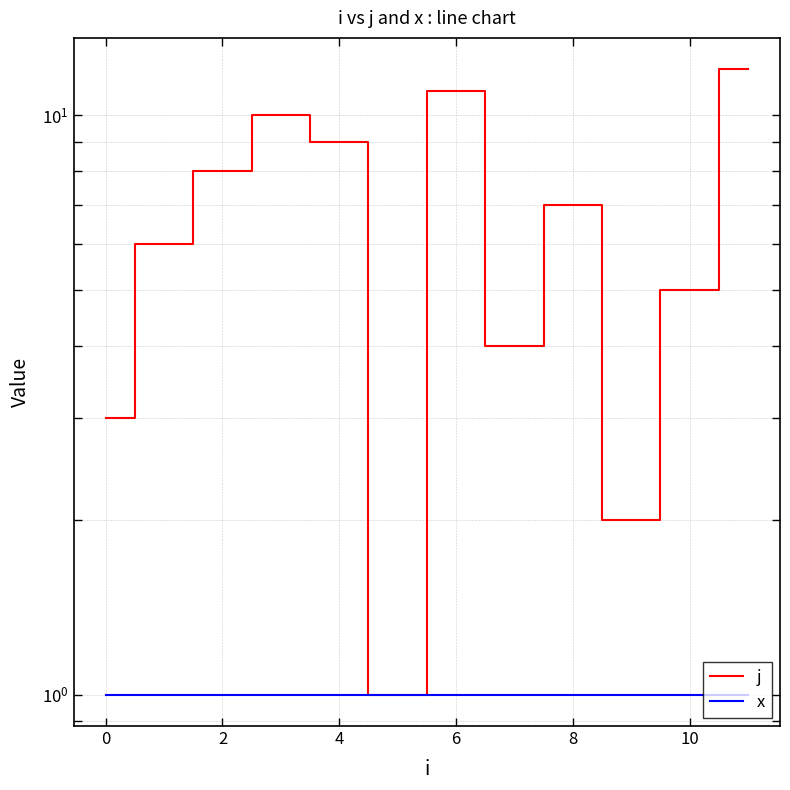

True or false: j and x cross at least once.

False